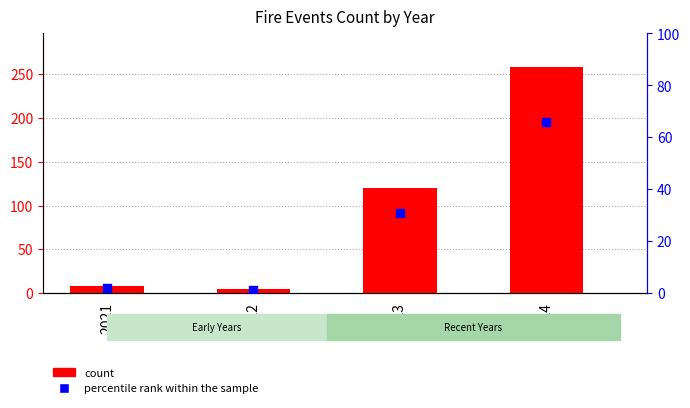

What are all the series names shown in the legend?

count, percentile rank within the sample